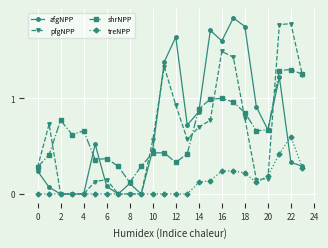

True or false: treNPP and shrNPP cross at least once.

False